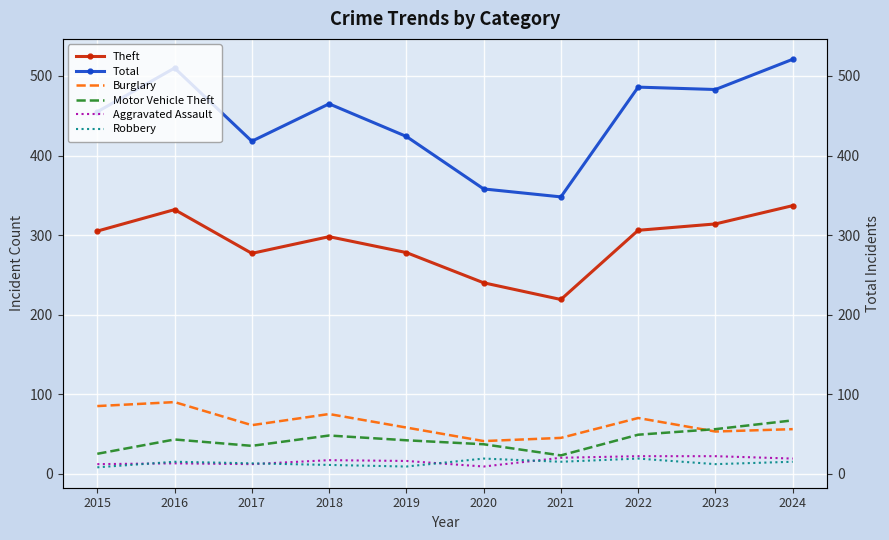

True or false: Total and Aggravated Assault intersect in this chart.

False